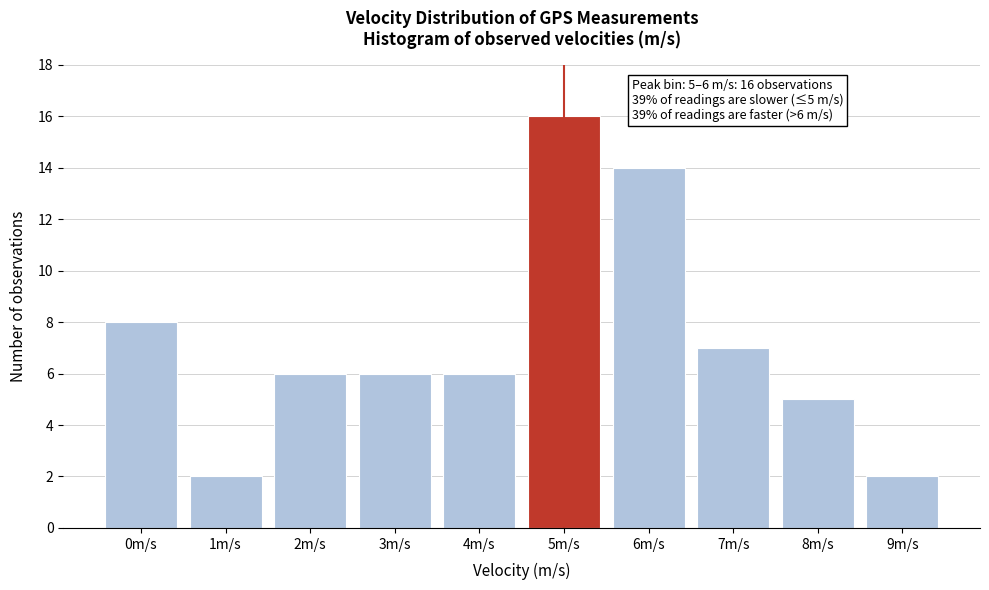

Reading right to left, extract all data points from this chart.

2	5	7	14	16	6	6	6	2	8